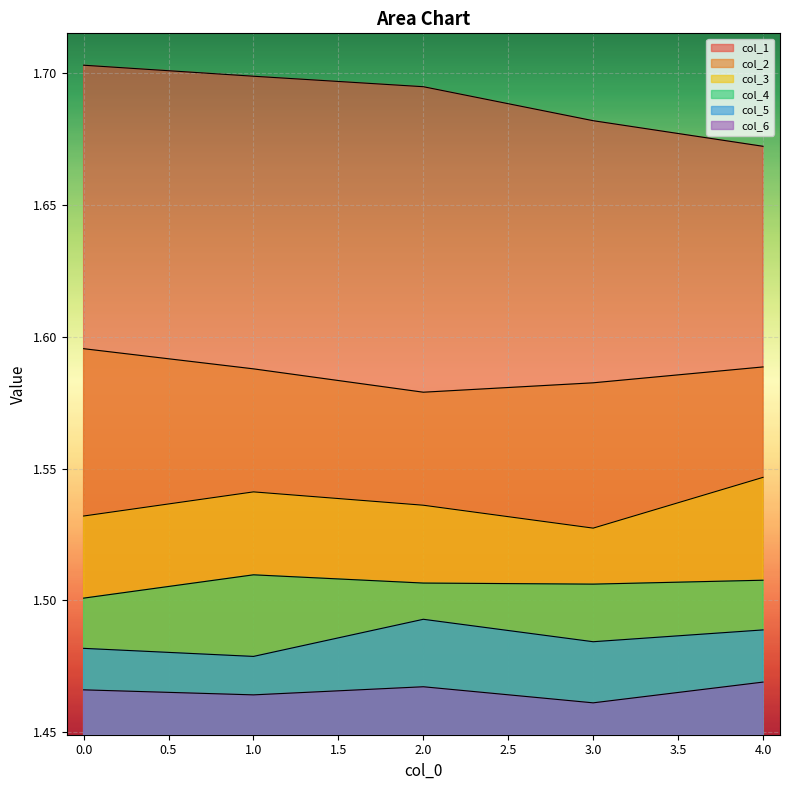

How many lines are shown in the chart?

6